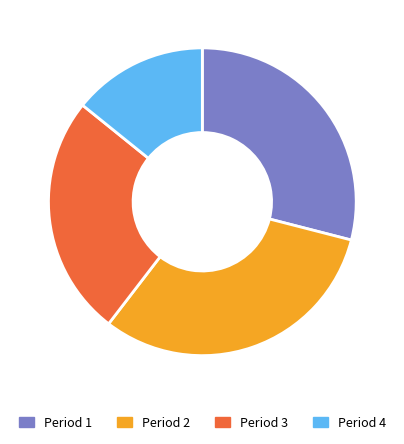

How many segments does this pie chart have?

4